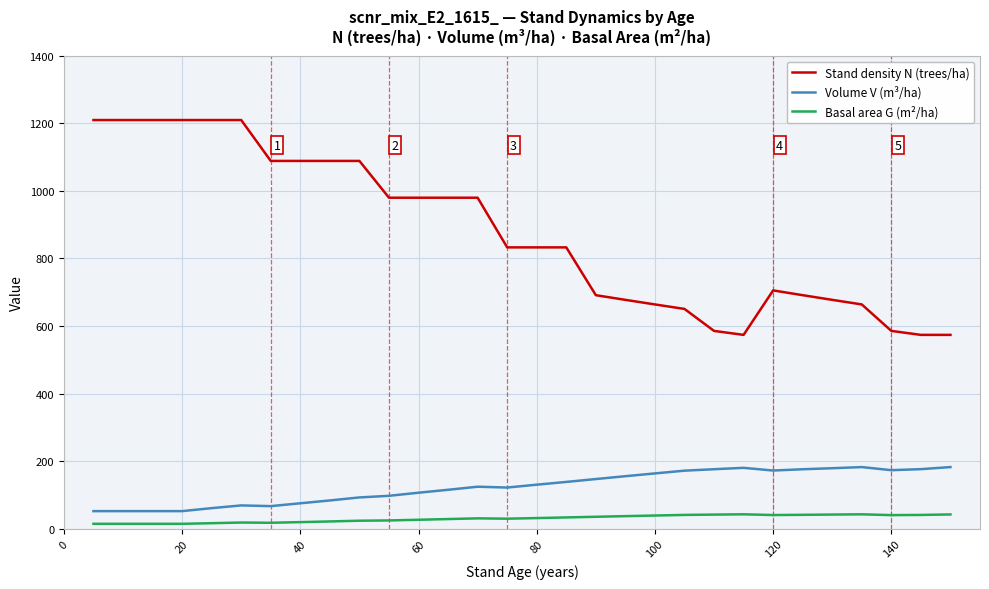

Which series has the largest total across all categories?

Stand density N (trees/ha)